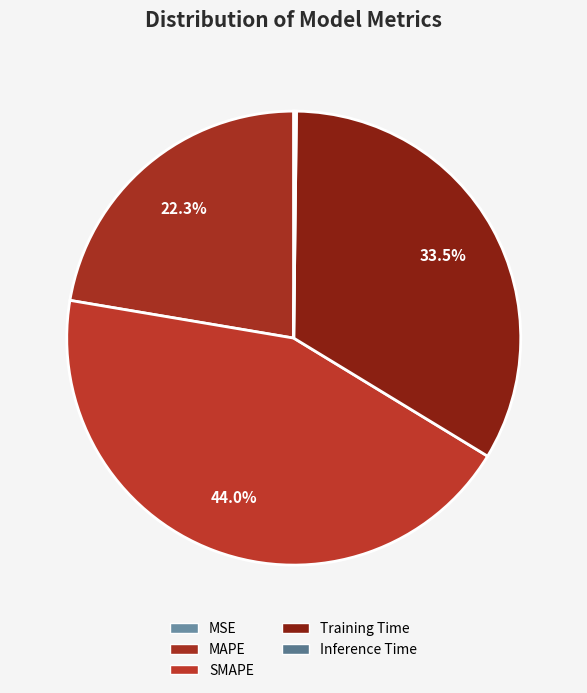

Is there any slice that represents more than half of the pie?

No